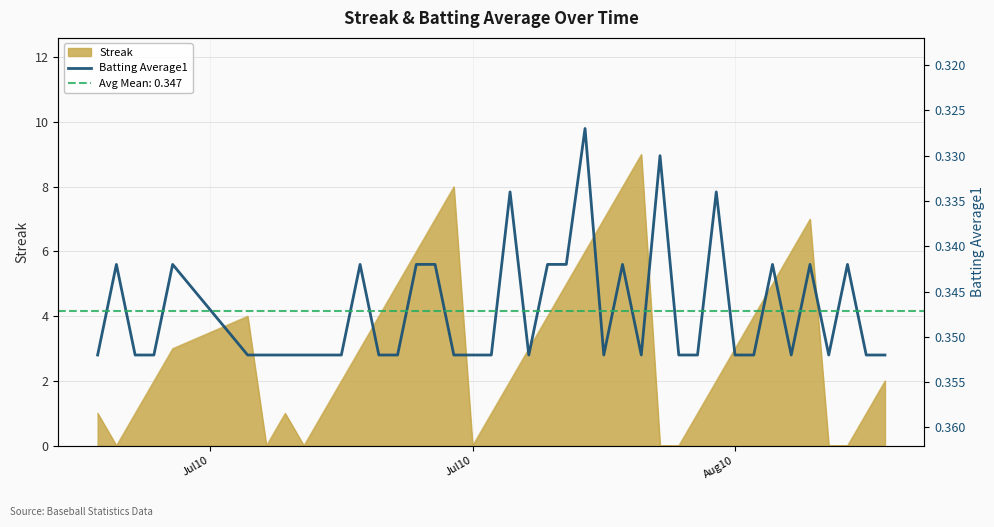

At which category does the data reach its first local valley?

Jul10